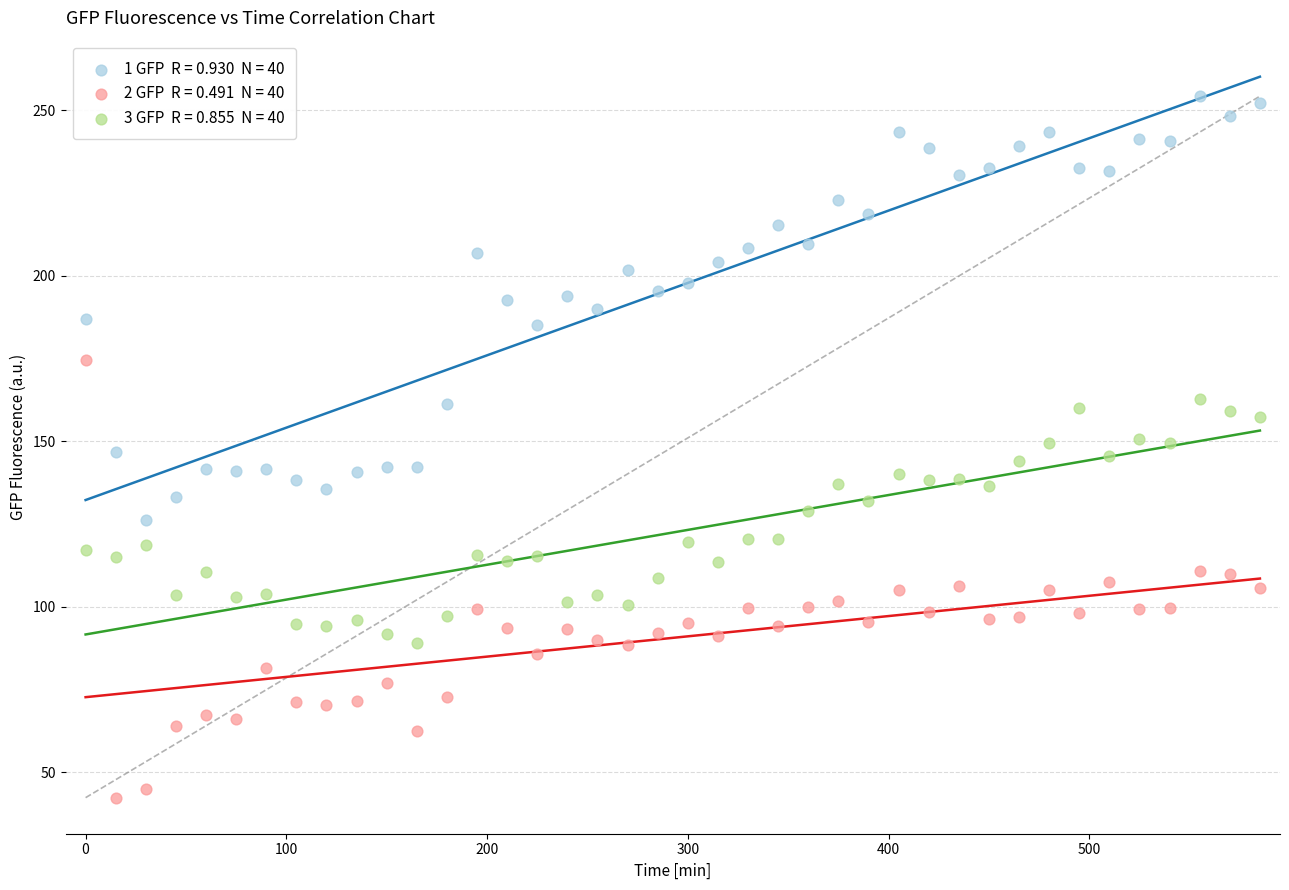

Across all data points, what is the range of Y values (max minus min)?

212.0